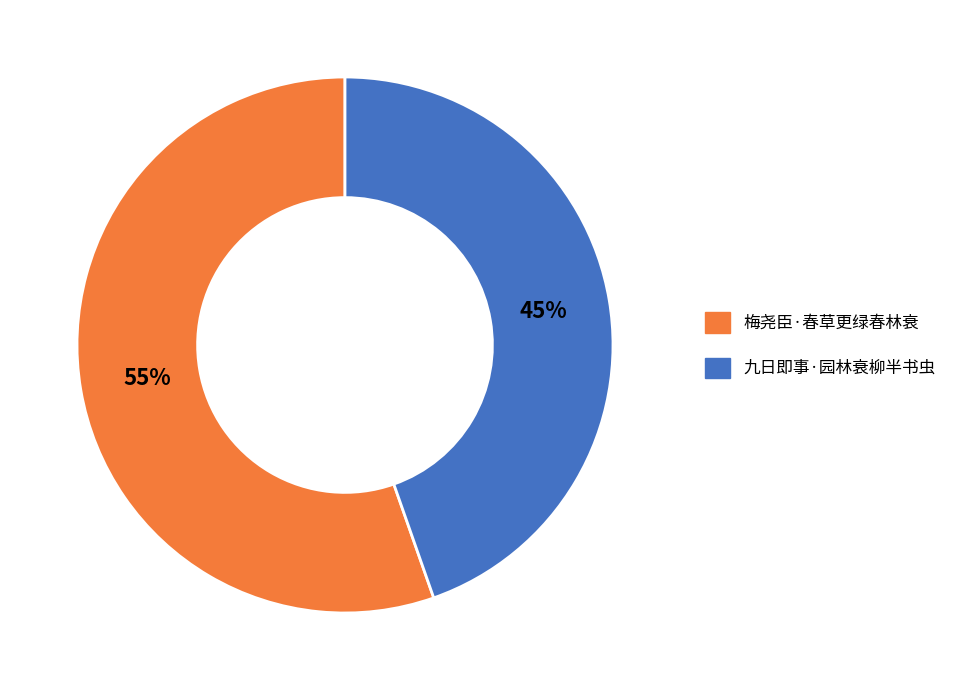

How many slices are in this pie chart?

2